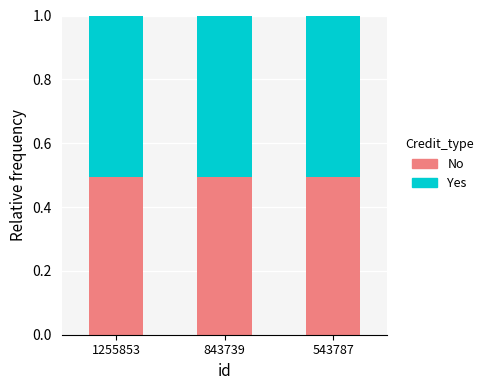

What is the sum of the No values at 543787 and 843739?

1.0